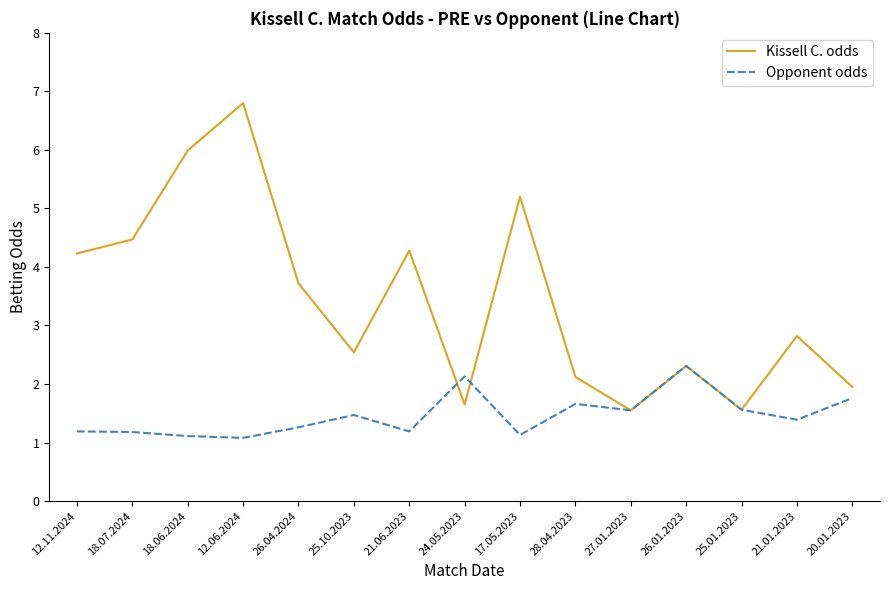

Is it true that Opponent odds equals 1.0 at 24.05.2023?

False